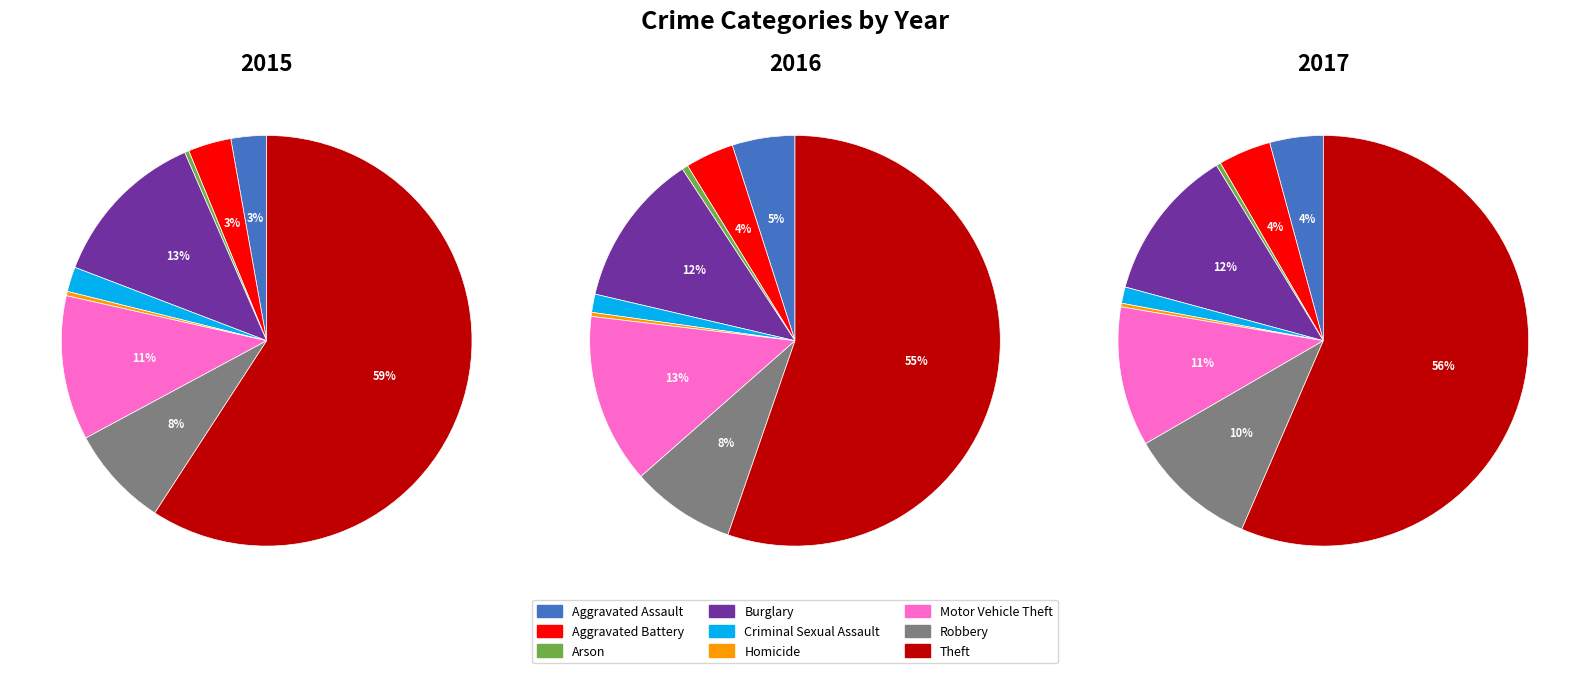

True or false: Motor Vehicle Theft accounts for 11% of the total.

True